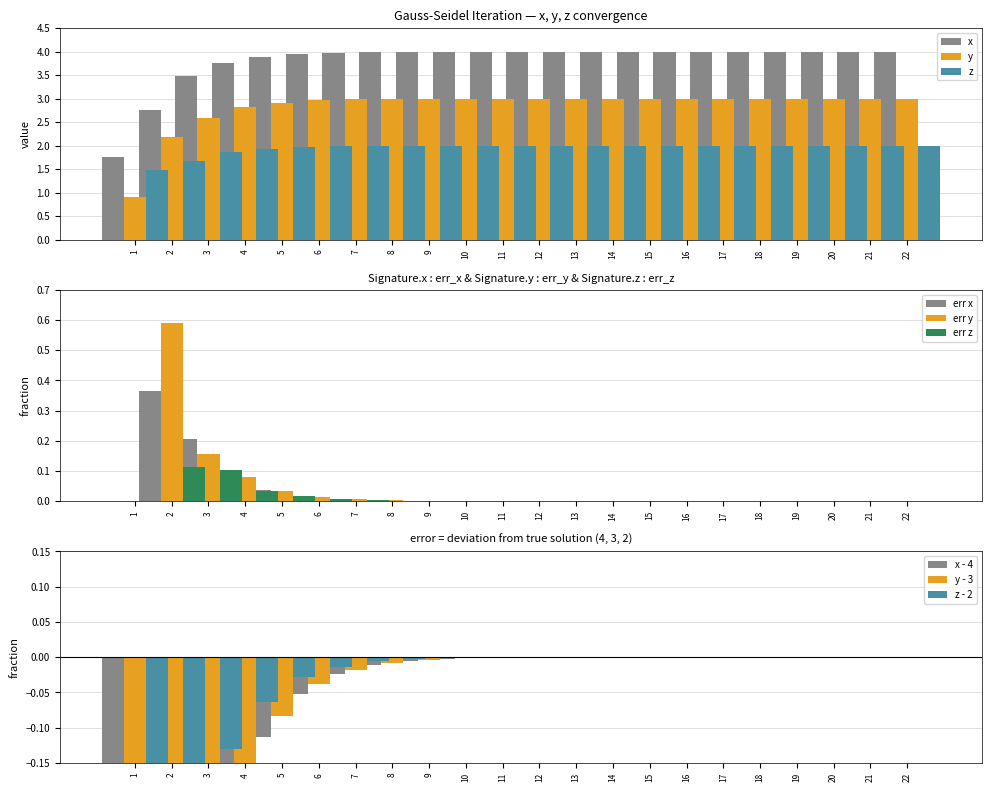

How many groups of bars are there?

22